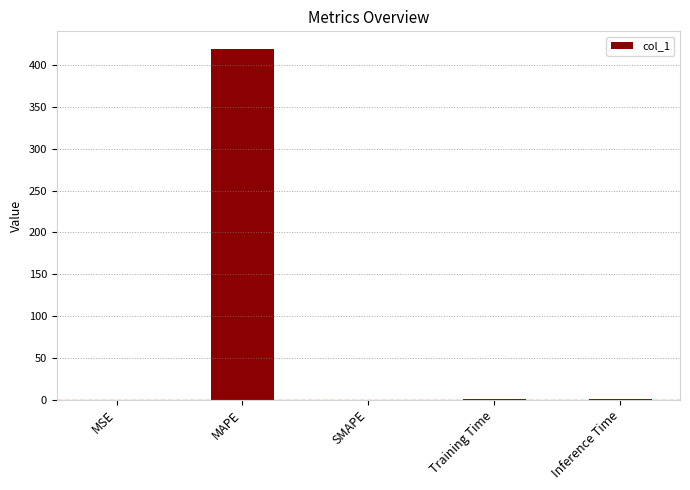

Which has a higher value, Training Time or MAPE?

MAPE